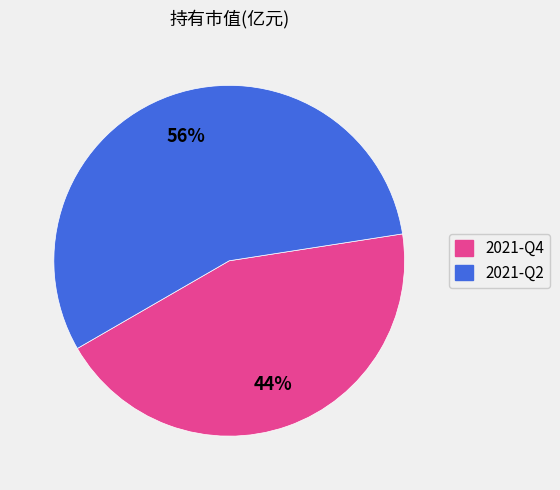

Does 2021-Q4 represent more than half of the total?

No